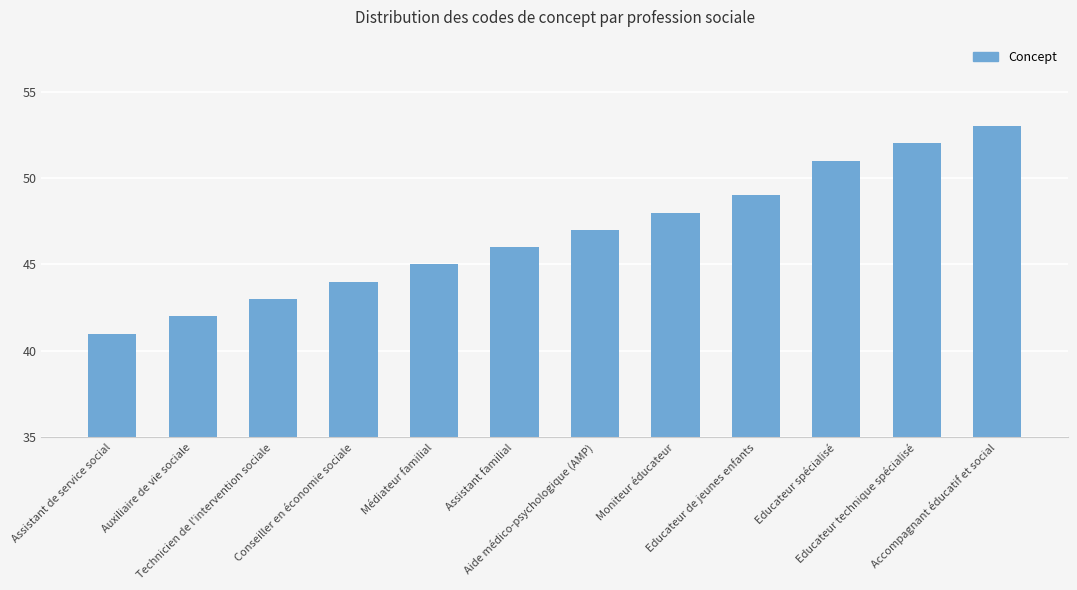

List the labels in order of value, largest first.

Accompagnant éducatif et social, Educateur technique spécialisé, Educateur spécialisé, Educateur de jeunes enfants, Moniteur éducateur, Aide médico-psychologique (AMP), Assistant familial, Médiateur familial, Conseiller en économie sociale, Technicien de l'intervention sociale, Auxiliaire de vie sociale, Assistant de service social